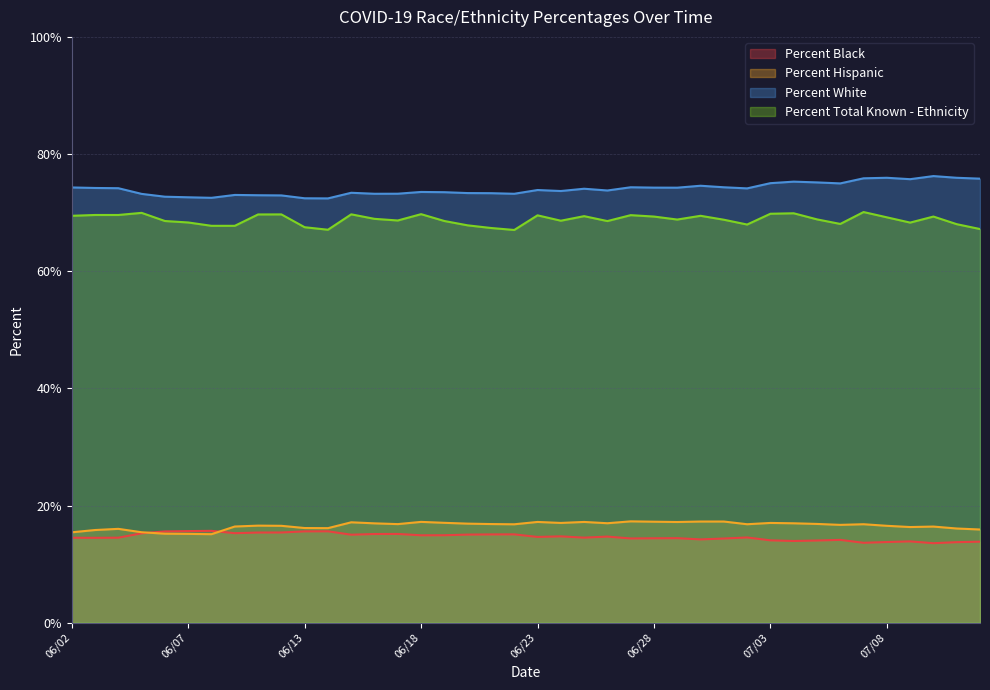

At how many categories does at least one series exceed 49?

40